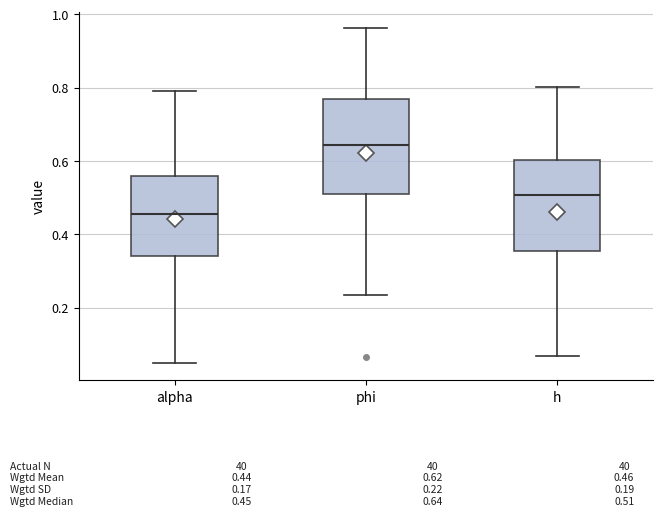

Which box has the lowest median line?

alpha